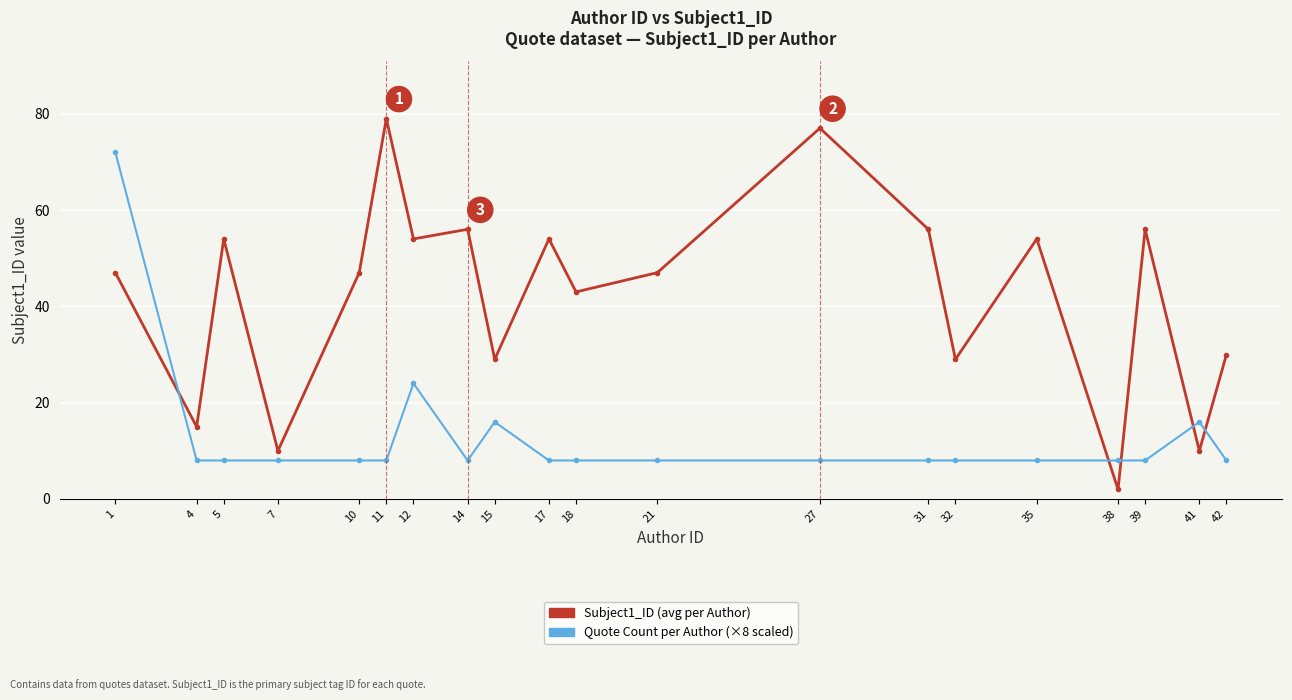

At which category does the chart reach its peak across all series?

11